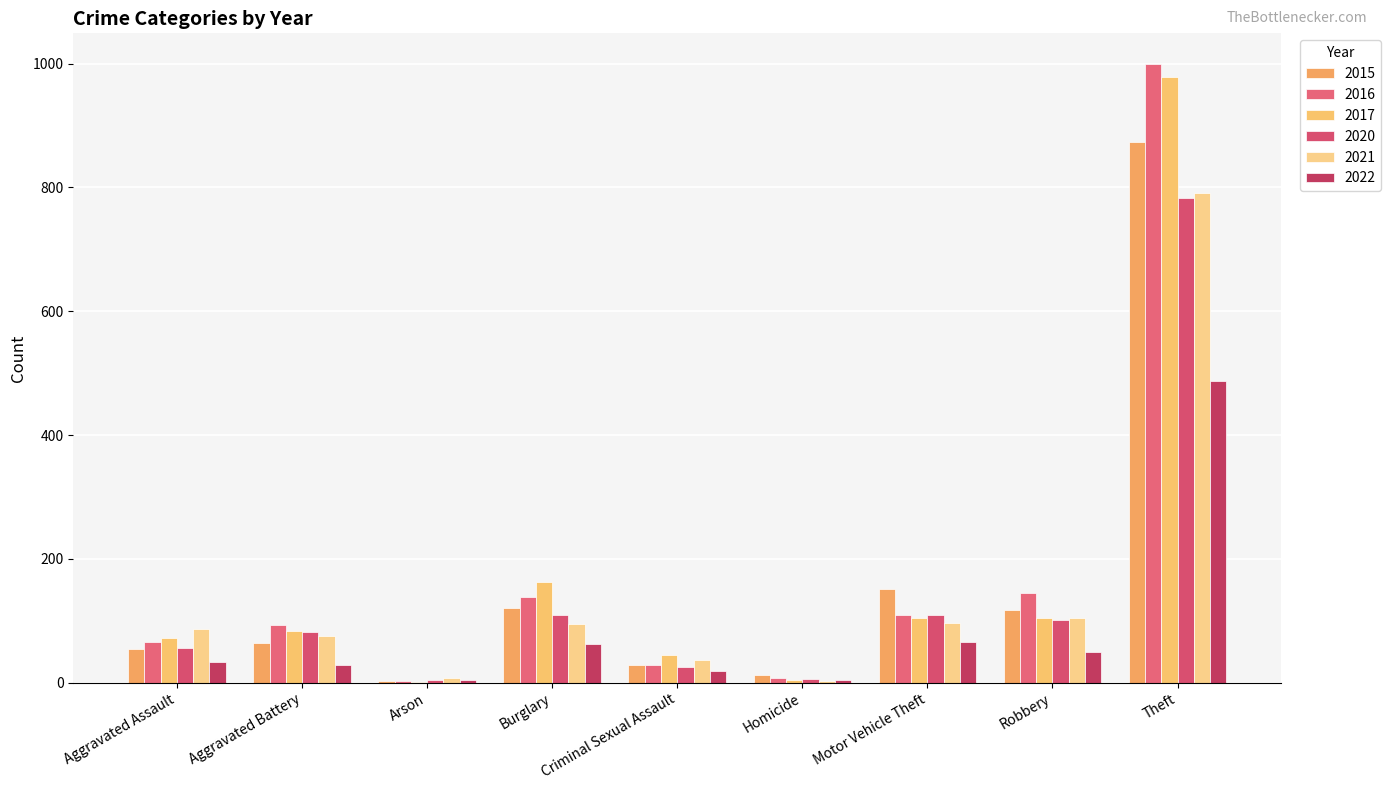

How many series are shown in this chart?

6